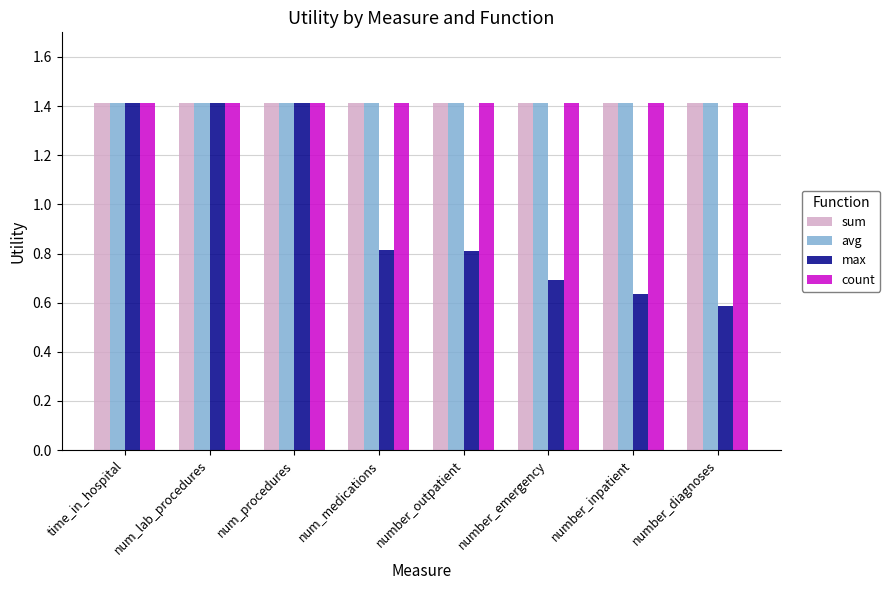

What is the label of the 2nd bar from the left?

num_lab_procedures